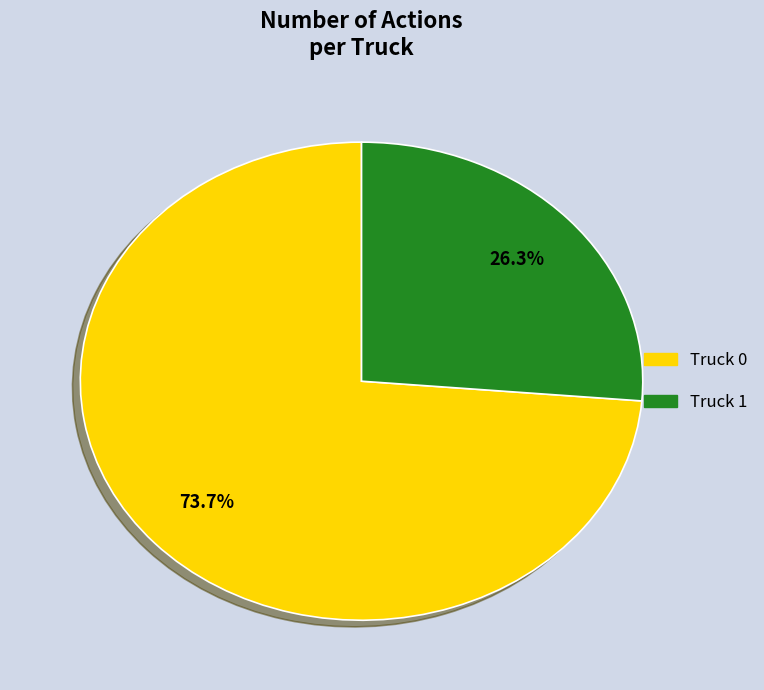

True or false: Truck 1 accounts for 32% of the total.

False